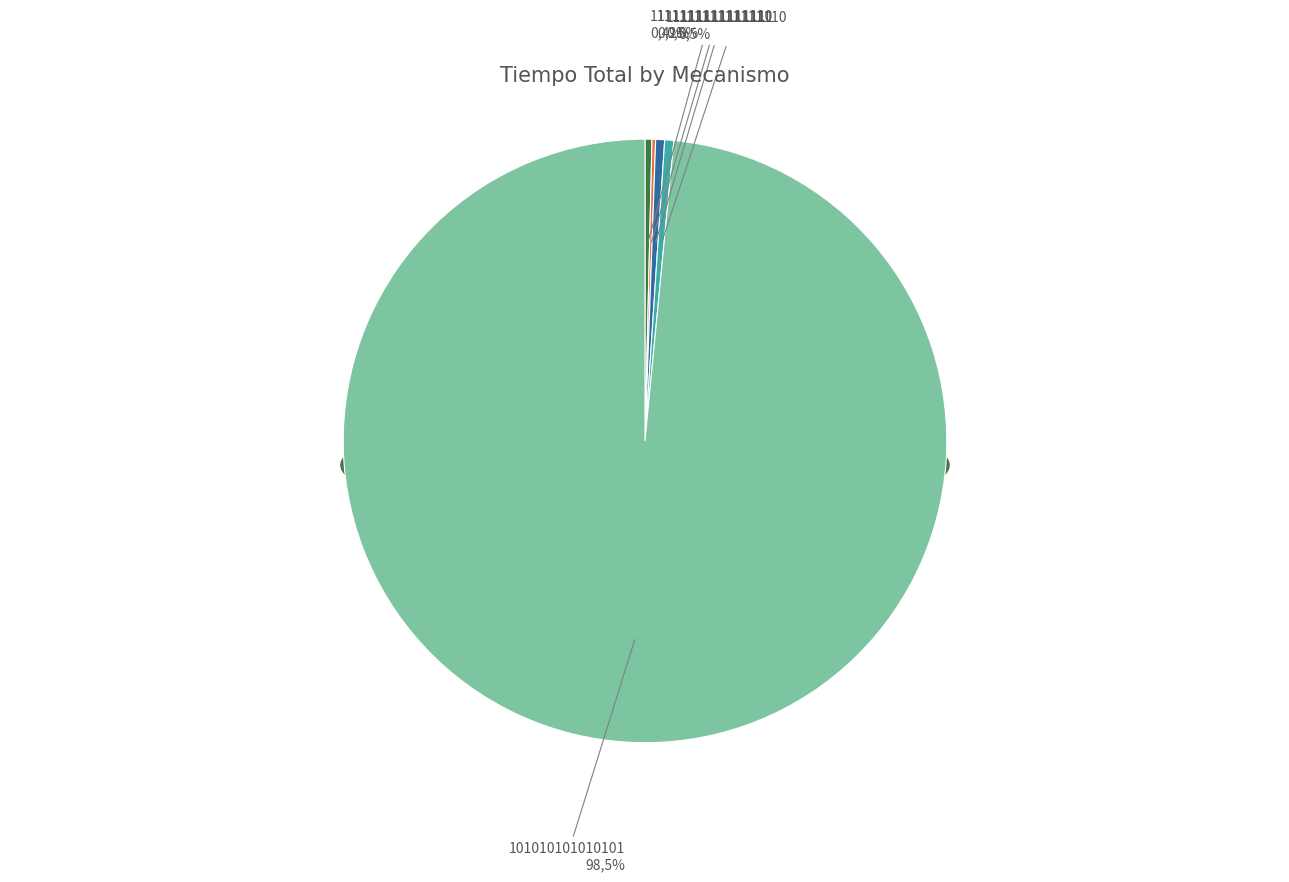

What portion of the pie excludes 11111111111111?

99.5%